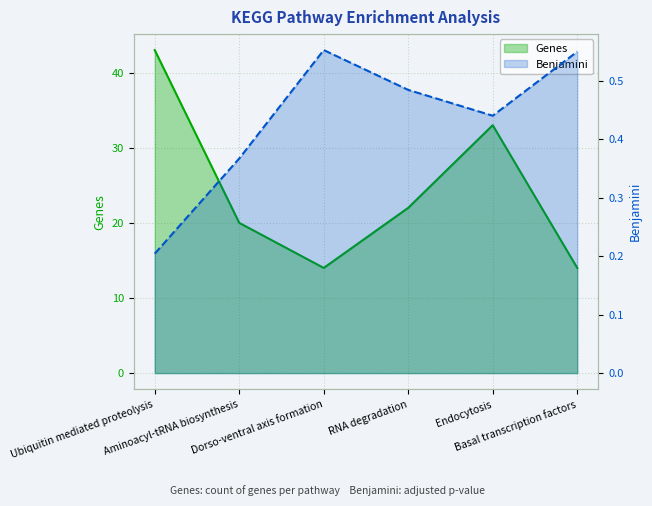

Which category has the lowest value across all series?

Ubiquitin mediated proteolysis